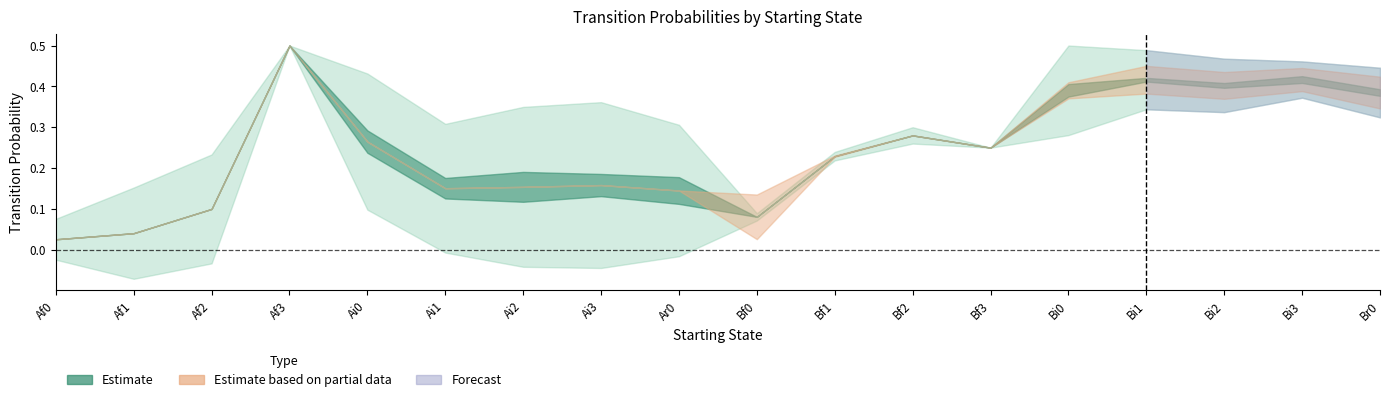

Which series ends up on top after the final intersection of Bi0 and Bf0?

Bf0